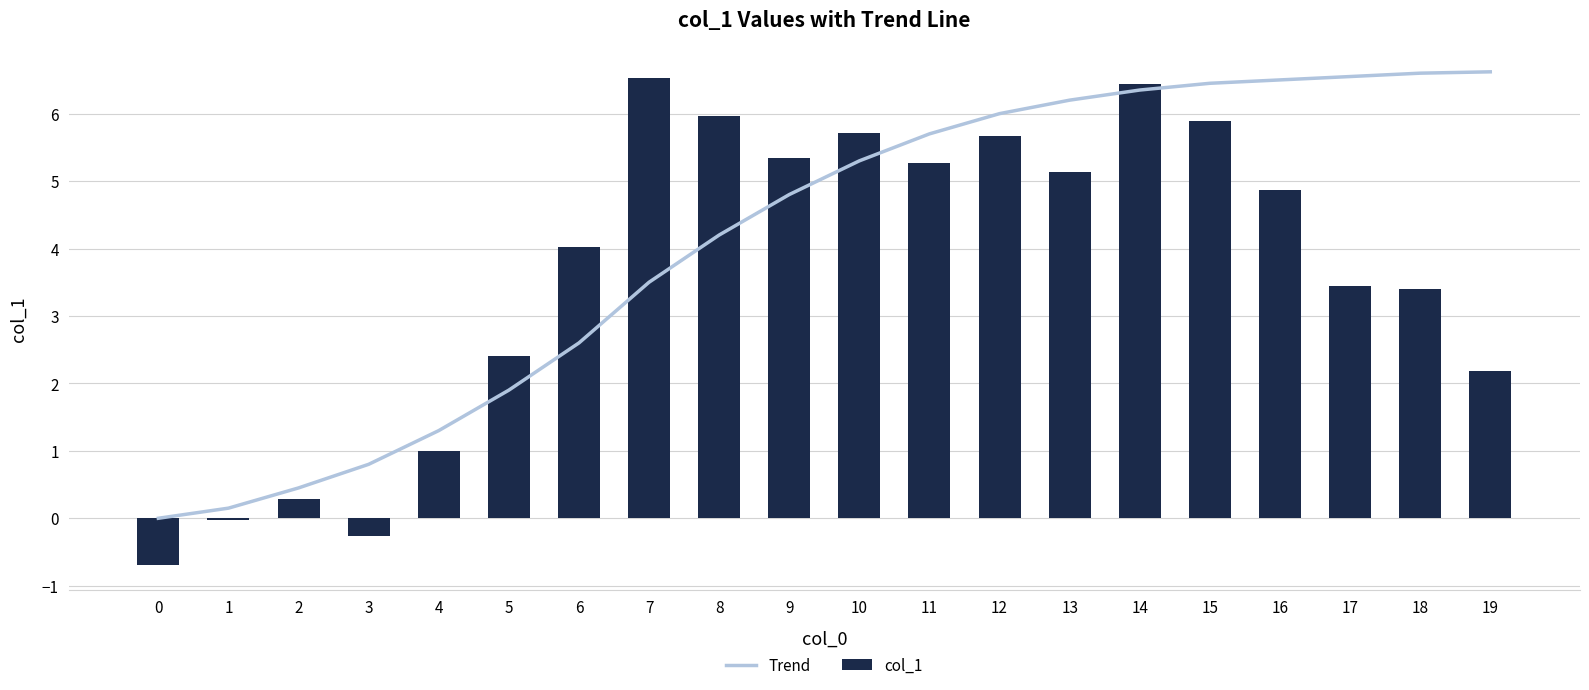

What is the sum of all col_1 values?

72.6